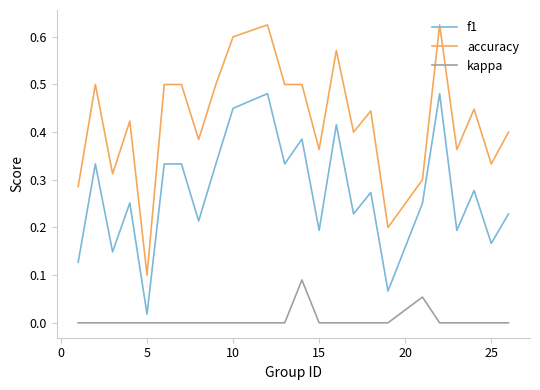

True or false: accuracy and f1 cross at least once.

False